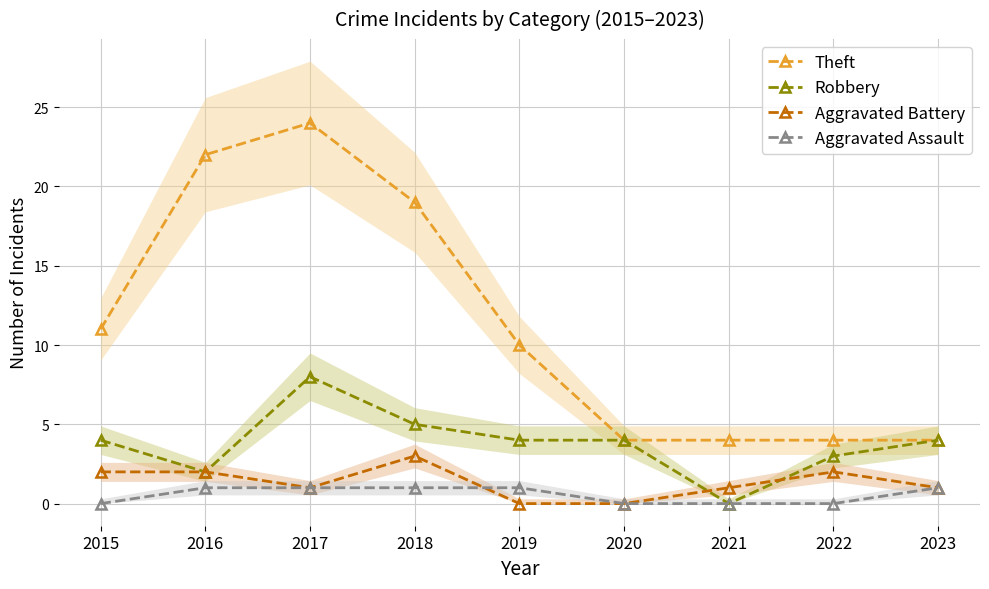

What is the total value across all series at 2015?

17